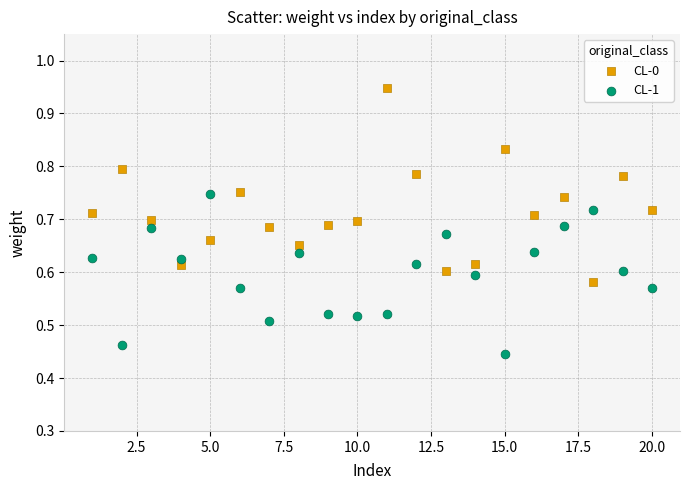

What is the X range (max minus min) for the scatter plot?

19.0